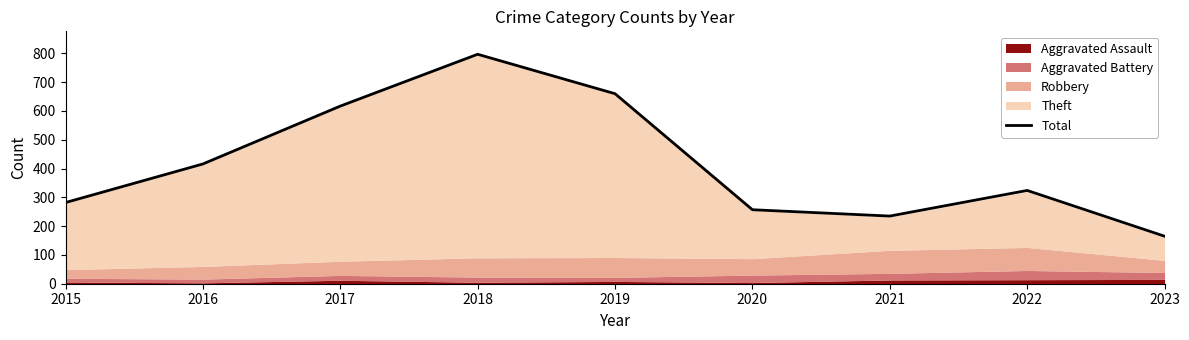

How many data points are less than 324?

4